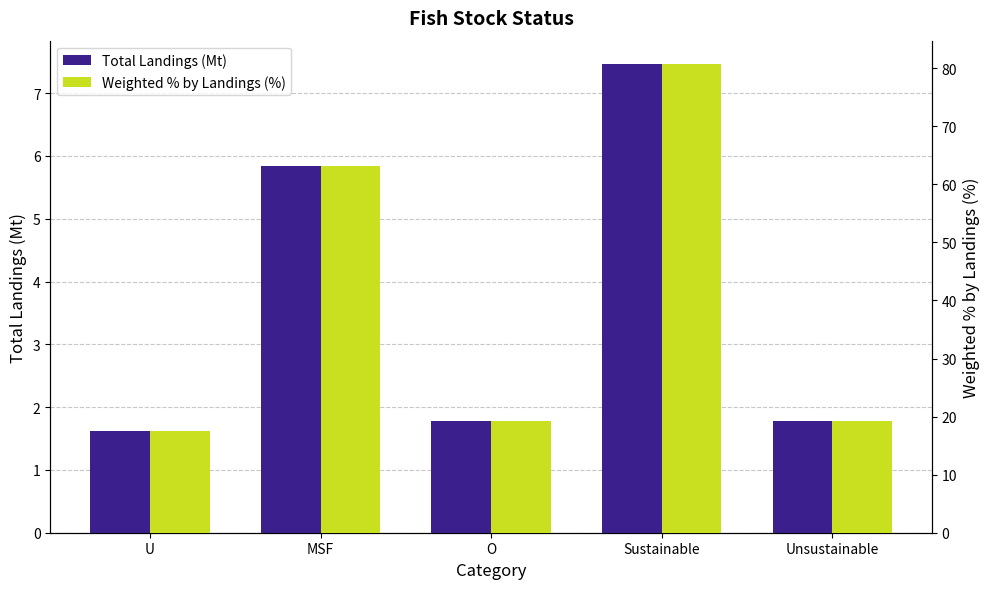

List the series in order of their overall mean, lowest first.

Total Landings (Mt), Weighted % by Landings (%)